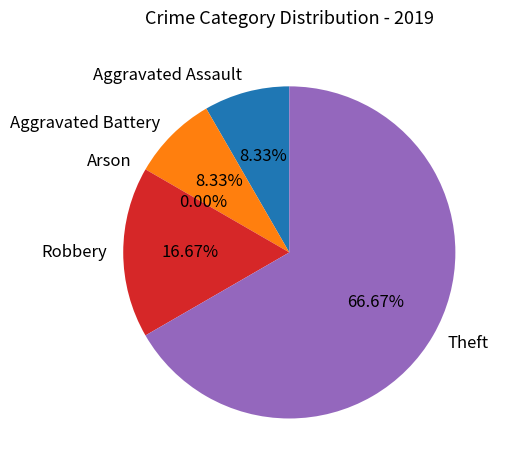

How many segments does this pie chart have?

5